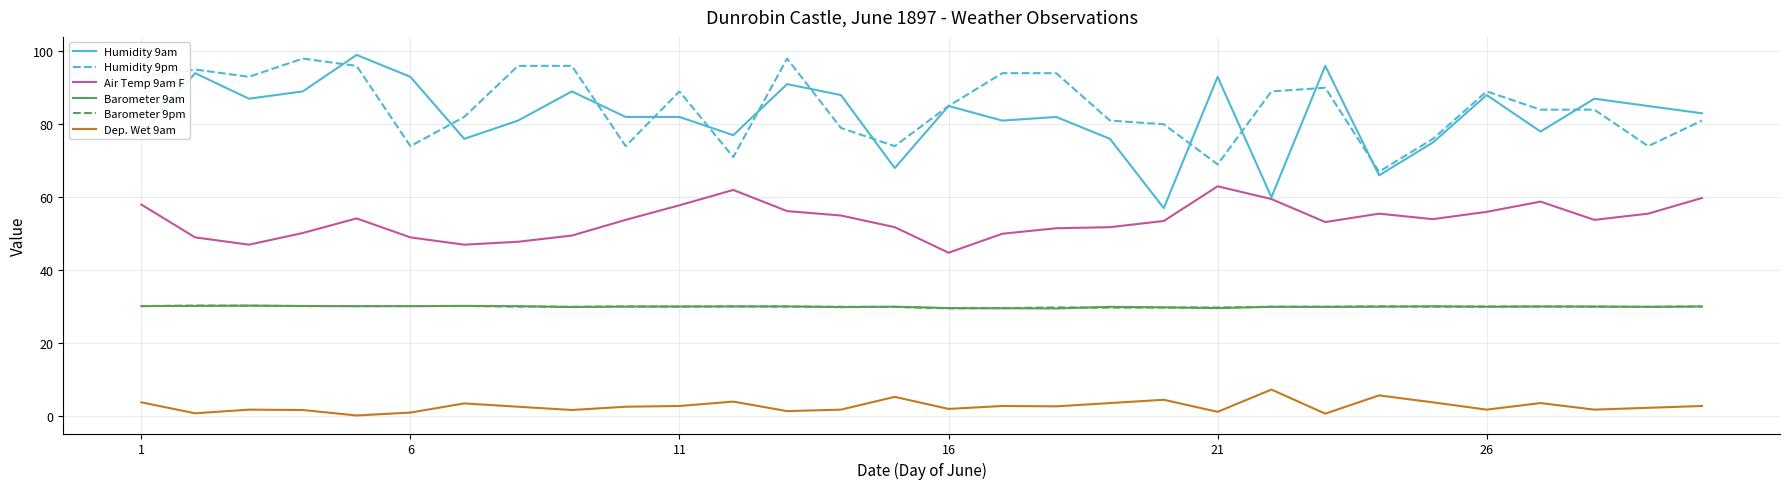

Does the chart have visible grid lines?

Yes